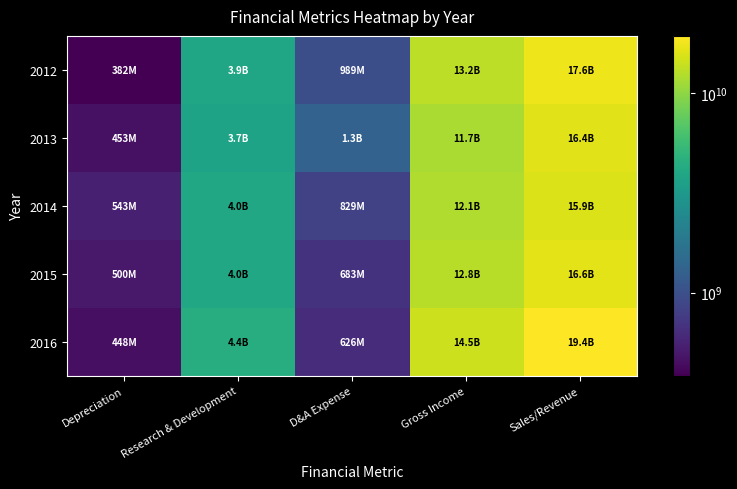

What is the minimum value shown in the chart?

382000000